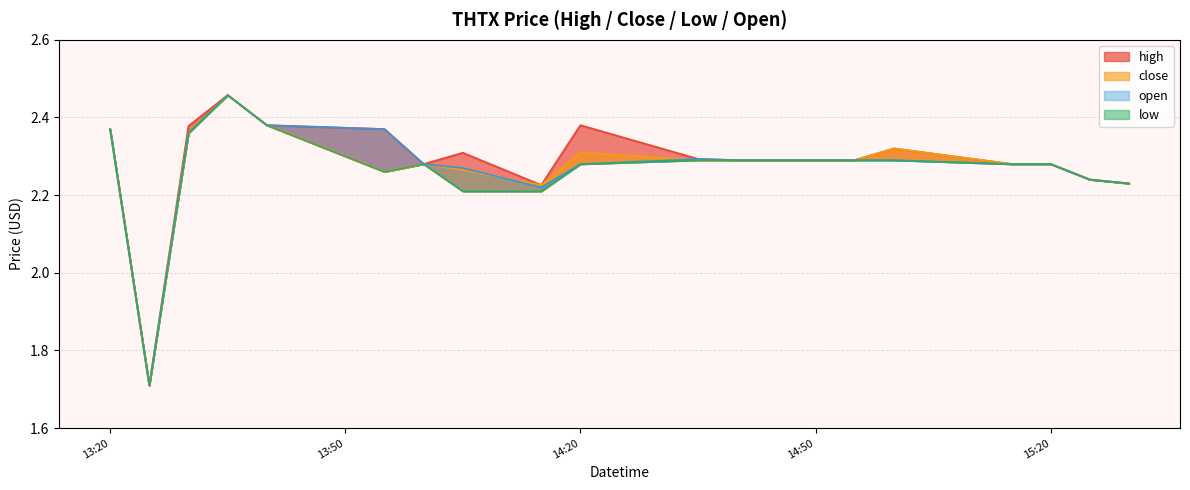

How many interior local valleys does the high series have?

3